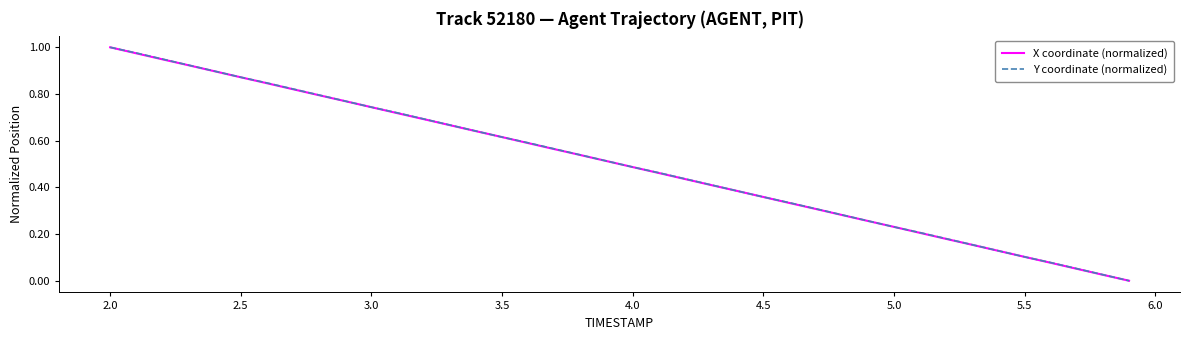

Which series changed the most between 2.5 and 5.0?

Y coordinate (normalized)